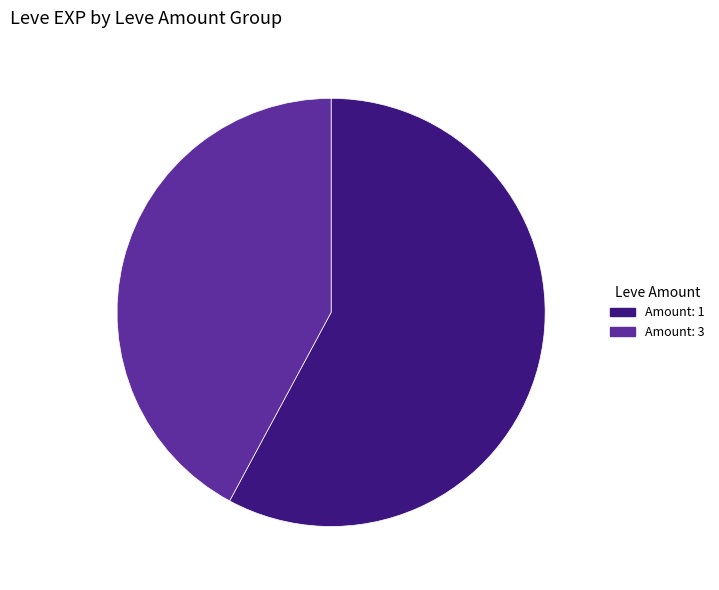

Is there any slice that represents more than half of the pie?

Yes